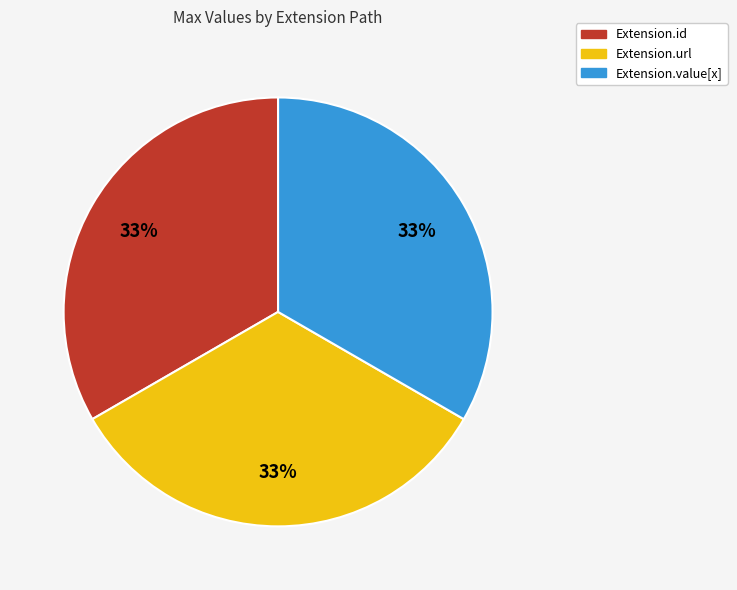

Is there a majority slice in this chart?

No